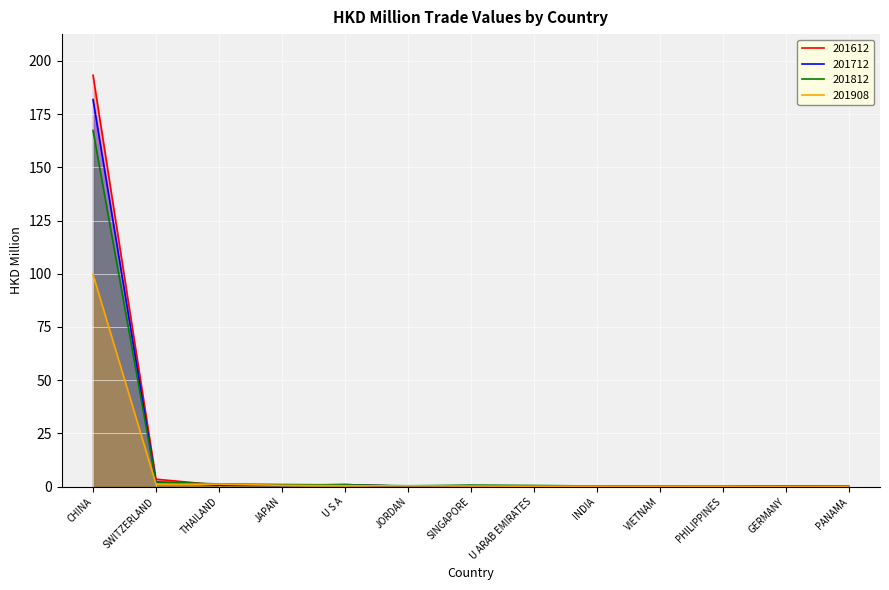

Which series has the largest total across all categories?

201612